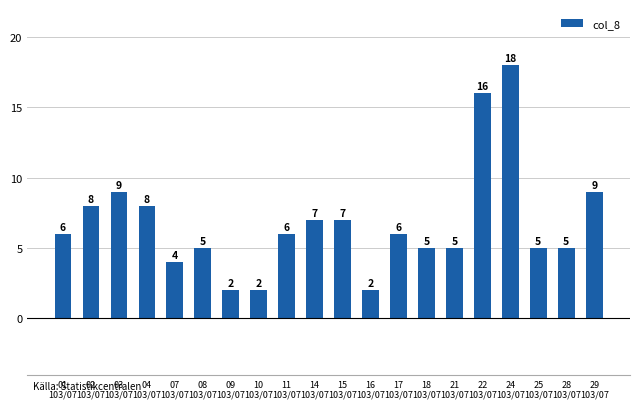

What is the minimum value shown in the chart?

2